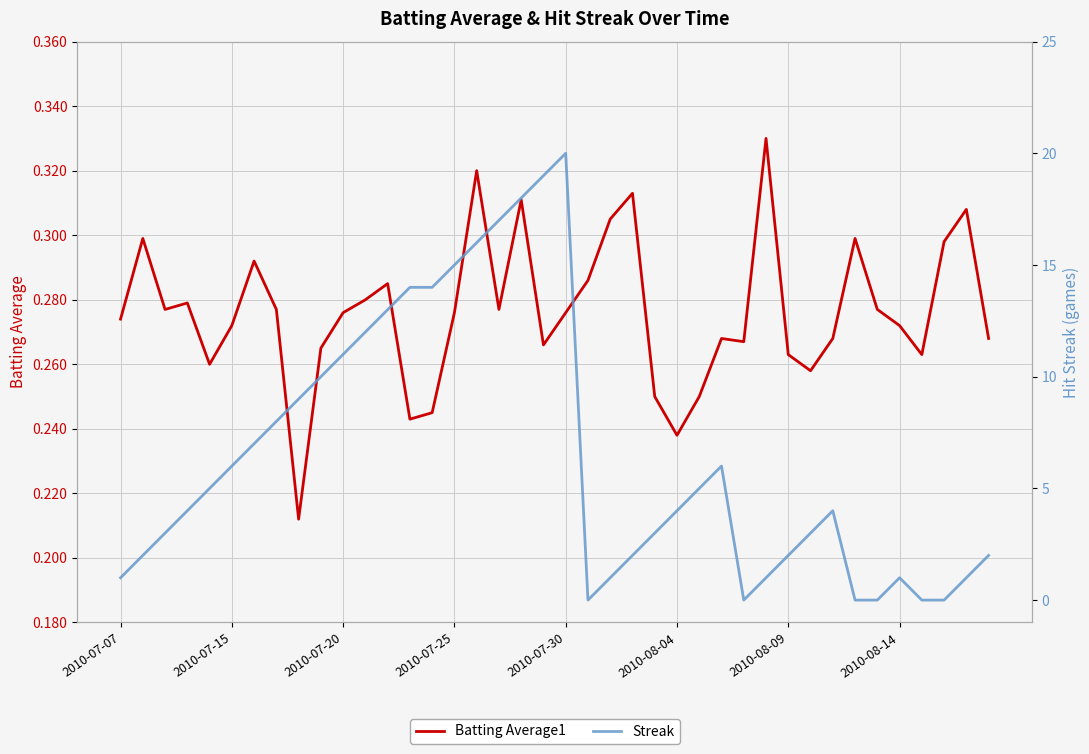

What is the average value of the Batting Average1 series?

0.3